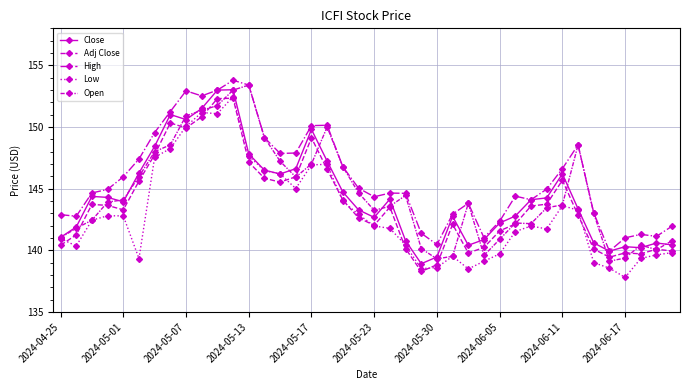

What is the lowest value of the Adj Close series?

138.3